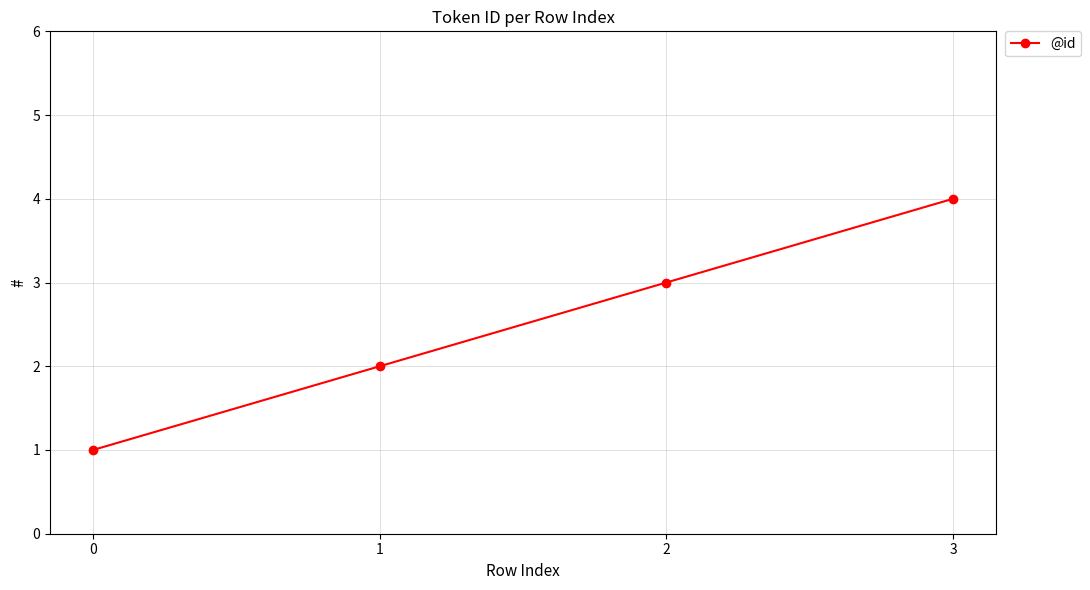

Where is the data nearest to the value 2?

1